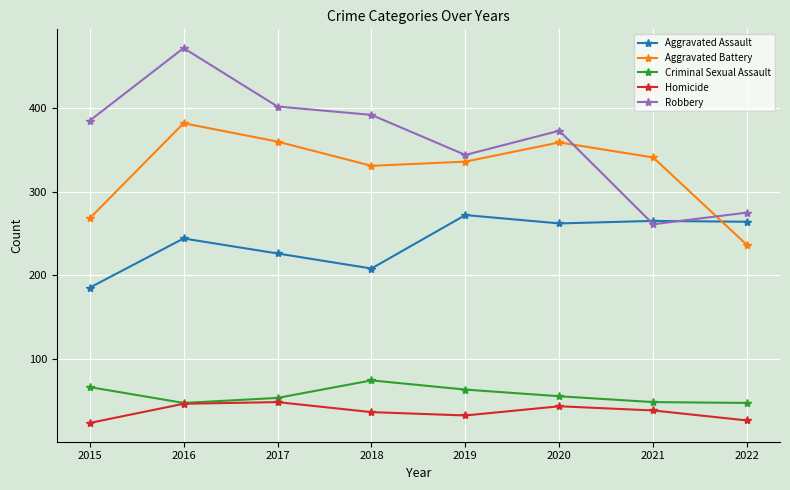

Count the number of categories in the chart.

8